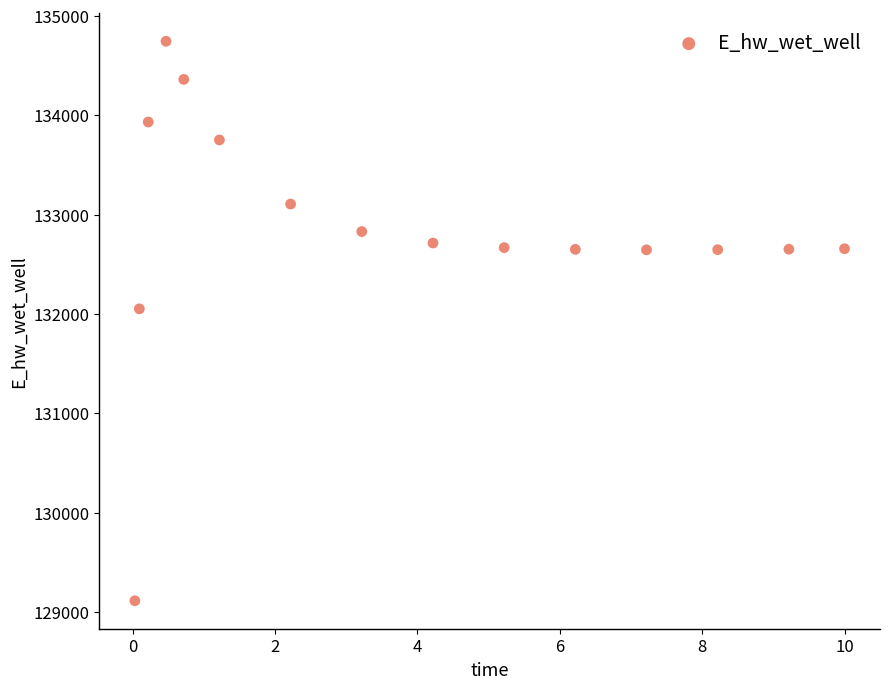

What Y value in the scatter plot is closest to 131928?

132051.2